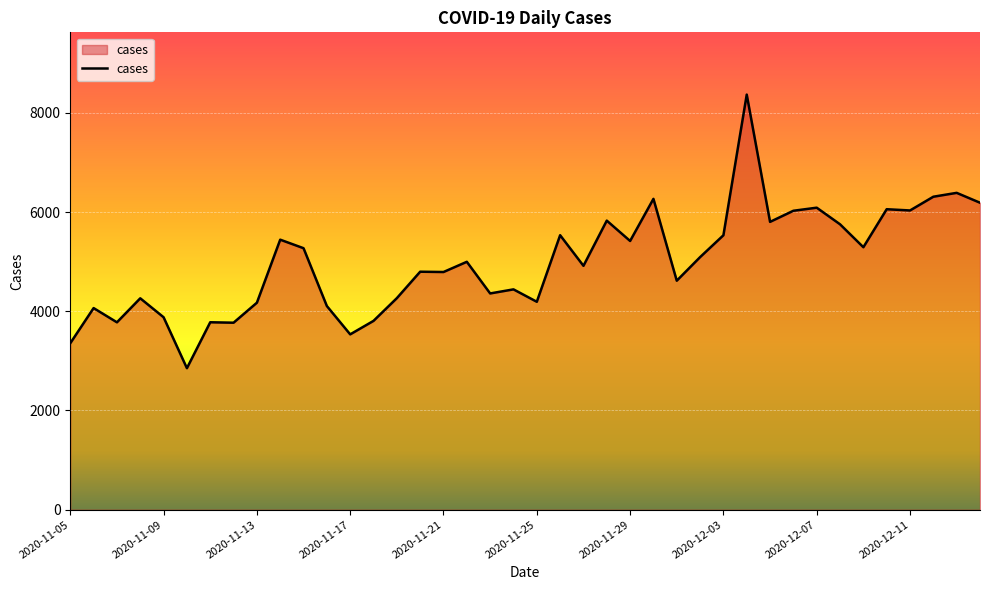

What is the greatest value displayed?

8369